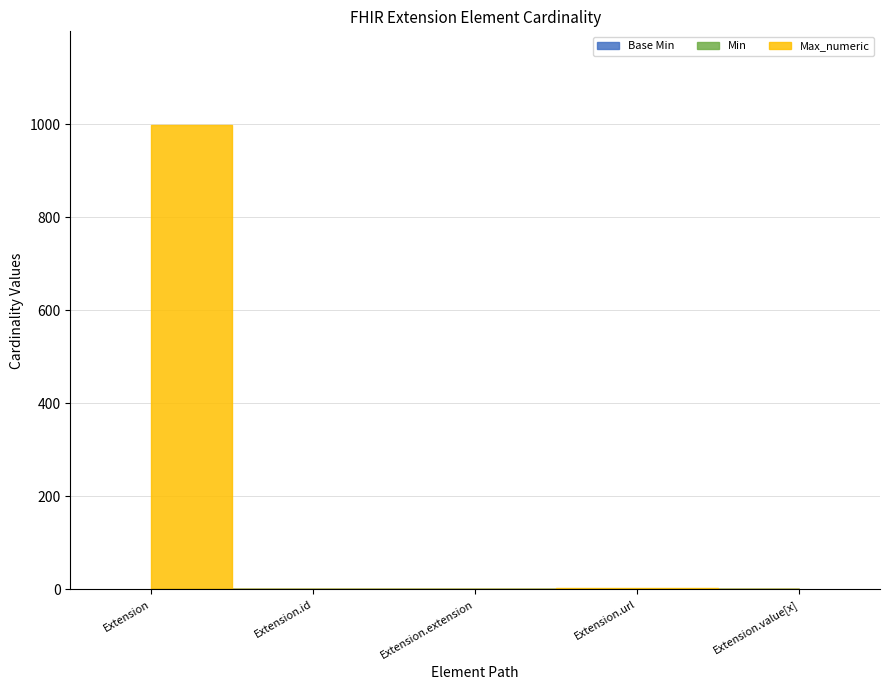

Rank the series at Extension.url from lowest to highest value.

Base Min, Min, Max_numeric